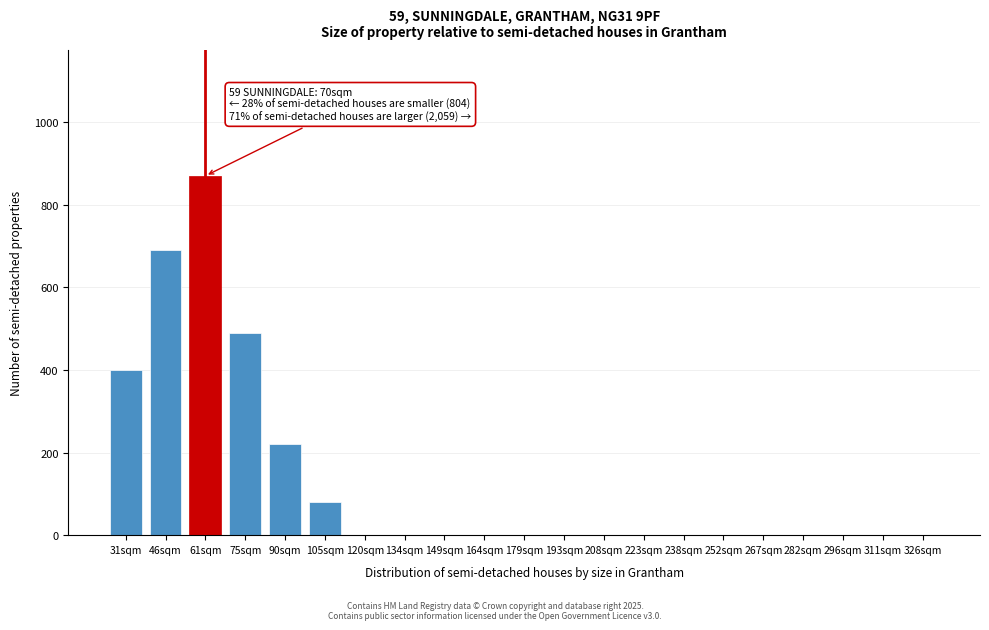

Reading left to right, what are all the values shown in this chart?

31sqm=400	46sqm=690	61sqm=870	75sqm=490	90sqm=220	105sqm=80	120sqm=0	134sqm=0	149sqm=0	164sqm=0	179sqm=0	193sqm=0	208sqm=0	223sqm=0	238sqm=0	252sqm=0	267sqm=0	282sqm=0	296sqm=0	311sqm=0	326sqm=0